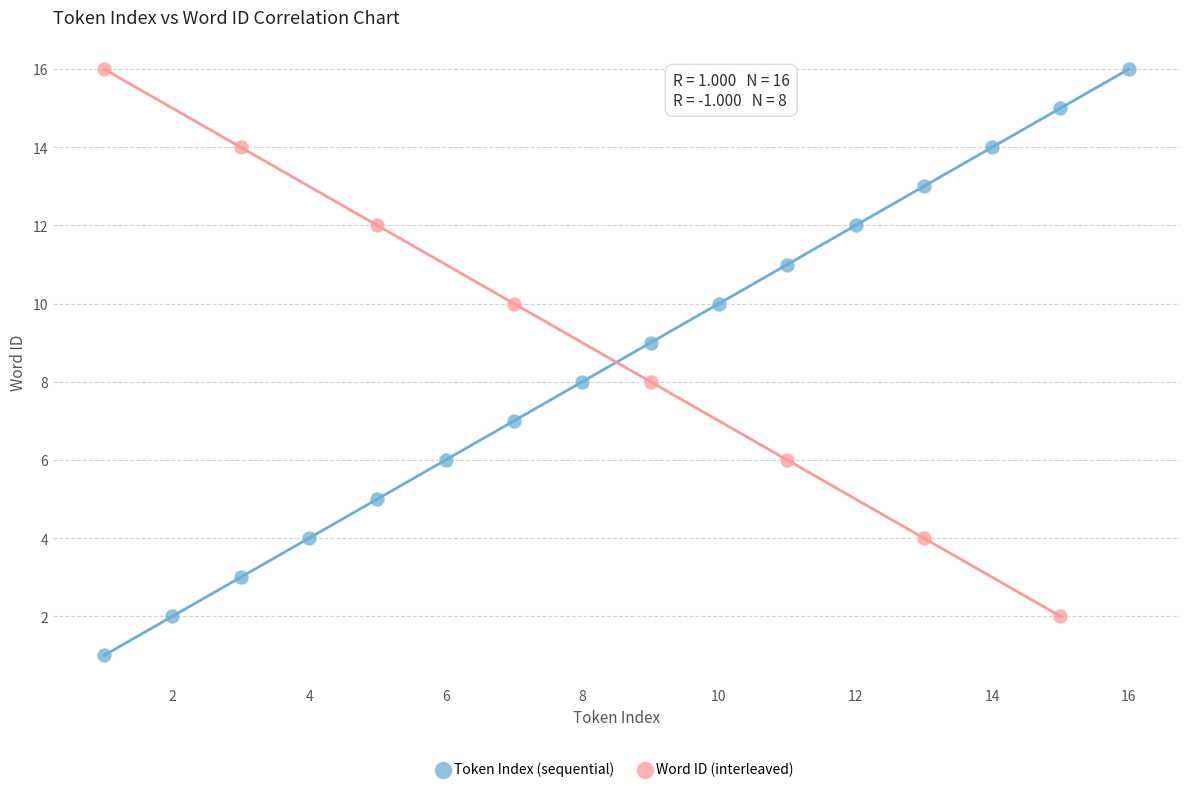

Which series contains the lowest Y value?

Token Index (sequential)